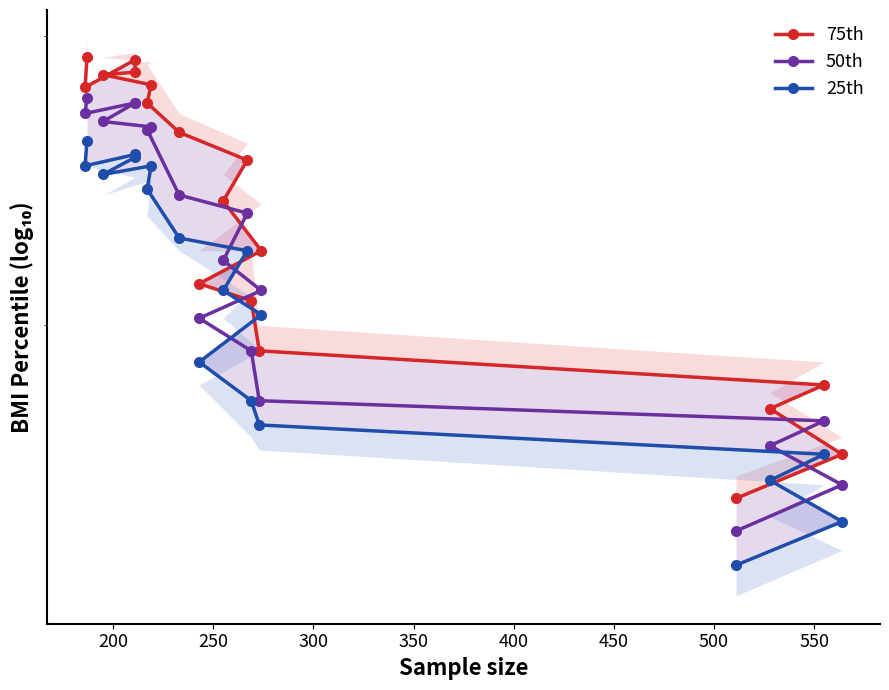

What is the value of the 75th point at the 18th from the left?

29.1